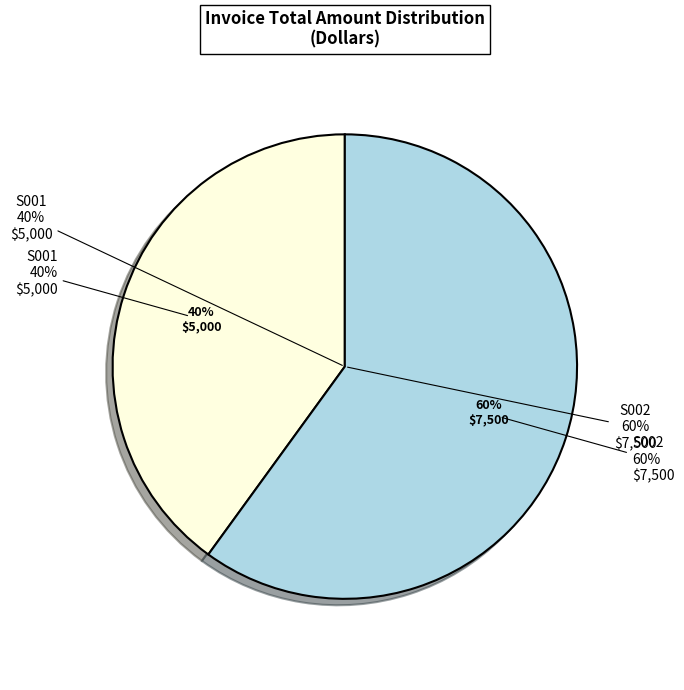

Rank the categories by value from highest to lowest.

S002, S001